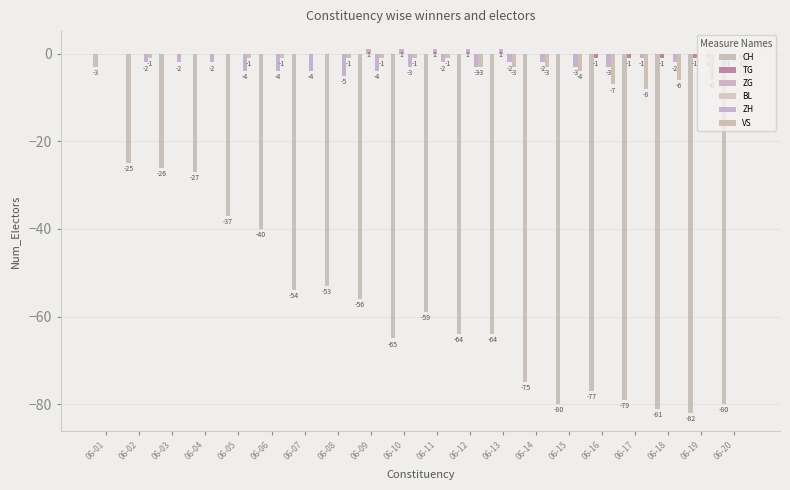

Reading left to right, transcribe all the data shown in this chart.

CH: 06-01=-3	06-02=-25	06-03=-26	06-04=-27	06-05=-37	06-06=-40	06-07=-54	06-08=-53	06-09=-56	06-10=-65	06-11=-59	06-12=-64	06-13=-64	06-14=-75	06-15=-80	06-16=-77	06-17=-79	06-18=-81	06-19=-82	06-20=-80
TG: 06-01=0	06-02=0	06-03=0	06-04=0	06-05=0	06-06=0	06-07=0	06-08=0	06-09=0	06-10=0	06-11=0	06-12=0	06-13=0	06-14=0	06-15=0	06-16=-1	06-17=-1	06-18=-1	06-19=-1	06-20=-1
ZG: 06-01=0	06-02=0	06-03=0	06-04=0	06-05=0	06-06=0	06-07=0	06-08=0	06-09=1	06-10=1	06-11=1	06-12=1	06-13=1	06-14=0	06-15=0	06-16=0	06-17=0	06-18=0	06-19=0	06-20=0
BL: 06-01=0	06-02=0	06-03=0	06-04=0	06-05=0	06-06=0	06-07=0	06-08=0	06-09=0	06-10=0	06-11=0	06-12=0	06-13=0	06-14=0	06-15=0	06-16=0	06-17=0	06-18=0	06-19=0	06-20=0
ZH: 06-01=0	06-02=-2	06-03=-2	06-04=-2	06-05=-4	06-06=-4	06-07=-4	06-08=-5	06-09=-4	06-10=-3	06-11=-2	06-12=-3	06-13=-2	06-14=-2	06-15=-3	06-16=-3	06-17=-1	06-18=-2	06-19=-1	06-20=-1
VS: 06-01=0	06-02=-1	06-03=0	06-04=0	06-05=-1	06-06=-1	06-07=0	06-08=-1	06-09=-1	06-10=-1	06-11=-1	06-12=-3	06-13=-3	06-14=-3	06-15=-4	06-16=-7	06-17=-8	06-18=-6	06-19=-6	06-20=-5